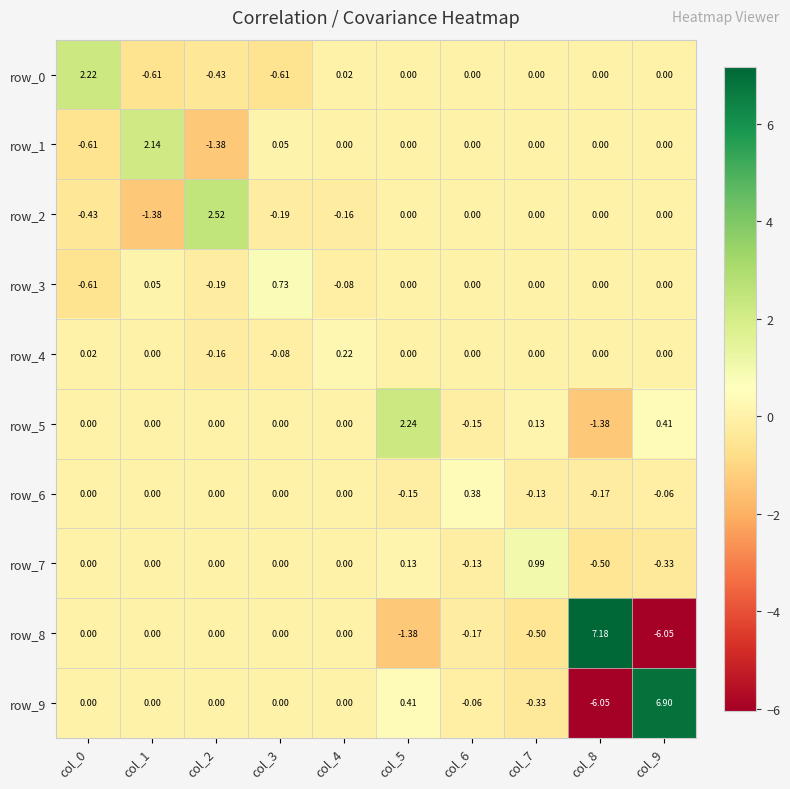

Is the value of row_1 at col_5 greater than the value of row_2 at col_3?

Yes